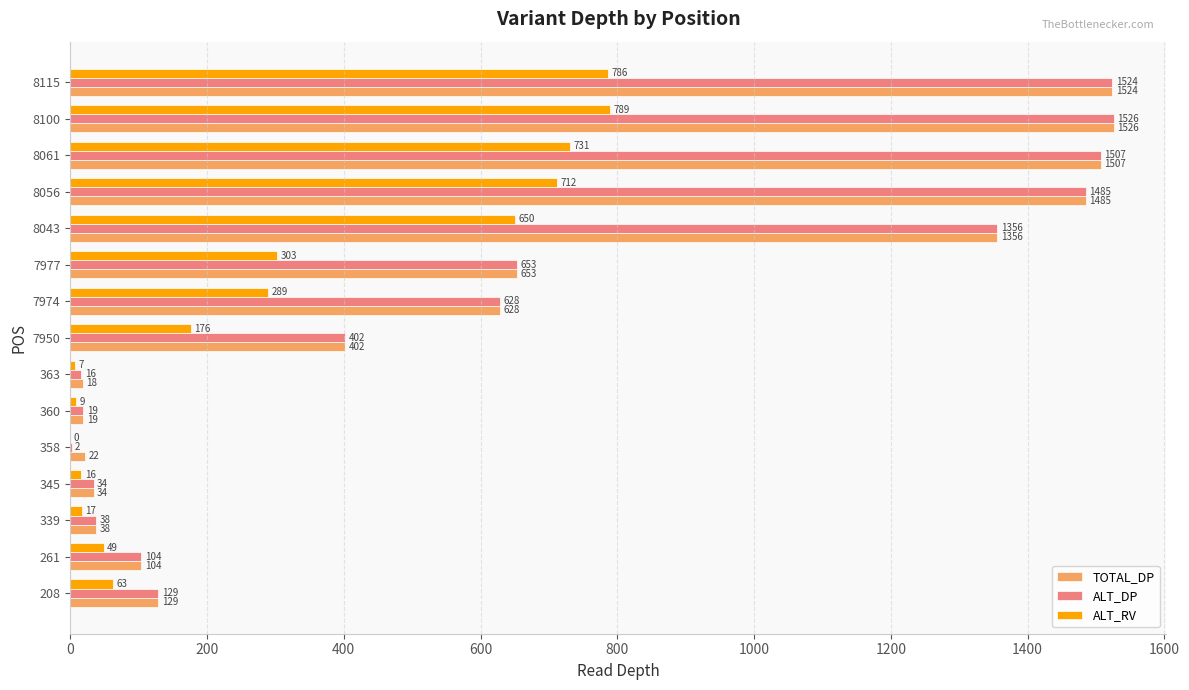

Which series changed the most between 261 and 363?

ALT_DP